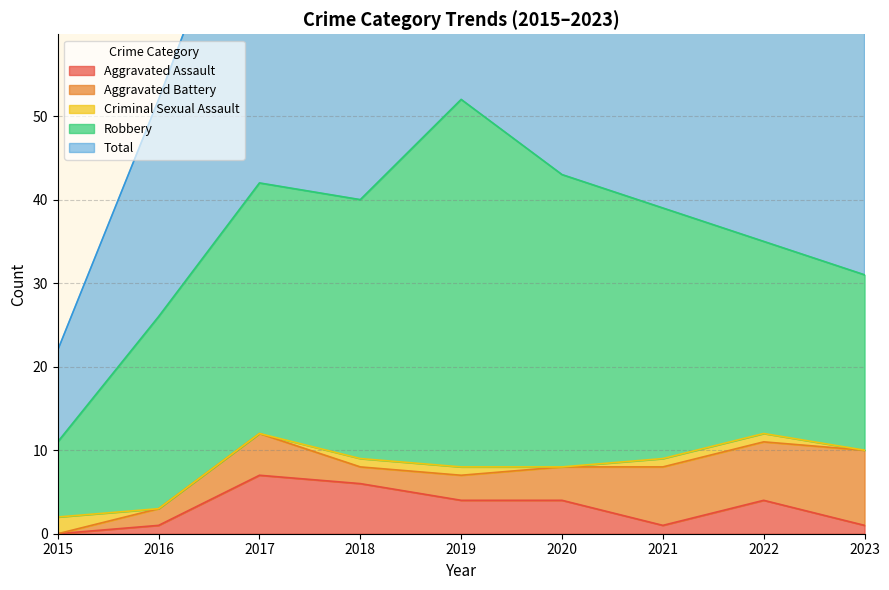

What is the difference between the second highest and second lowest values in the Criminal Sexual Assault series?

1